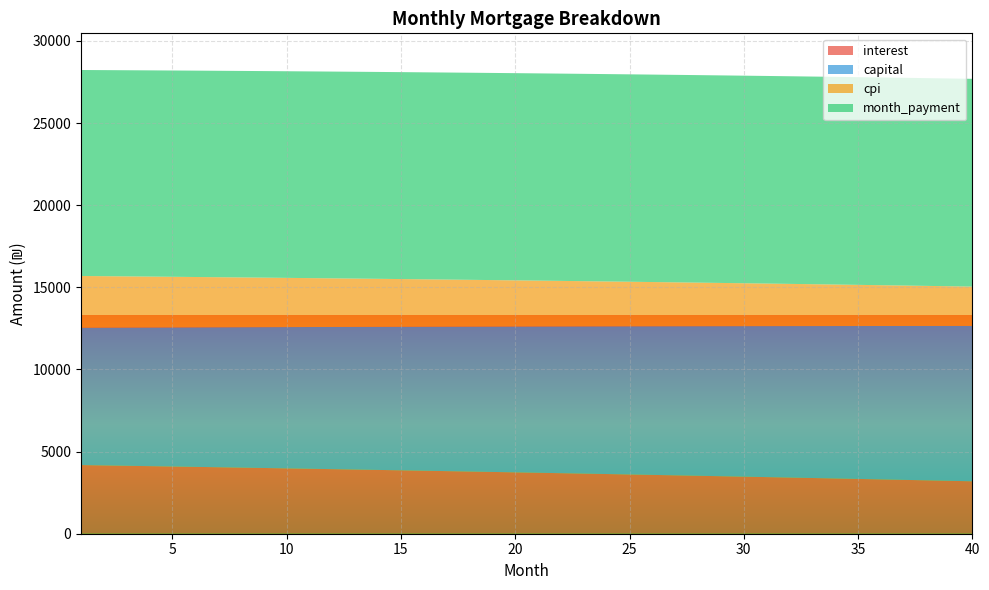

Reading right to left, extract all data points from this chart.

interest: 40=3191.7	39=3220.9	38=3249.8	37=3278.6	36=3307.2	35=3335.5	34=3363.7	33=3391.6	32=3419.3	31=3446.8	30=3474.1	29=3501.2	28=3528.1	27=3554.7	26=3581.2	25=3607.5	24=3633.6	23=3659.4	22=3685.1	21=3710.6	20=3735.9	19=3760.9	18=3785.8	17=3810.5	16=3835.0	15=3859.3	14=3883.4	13=3907.3	12=3931.1	11=3954.6	10=3978.0	9=4001.1	8=4024.1	7=4046.9	6=4069.5	5=4092.0	4=4114.2	3=4136.3	2=4158.2	1=4179.9
capital: 40=9456.8	39=9426.9	38=9397.2	37=9367.5	36=9337.9	35=9308.4	34=9279.1	33=9249.8	32=9220.6	31=9191.5	30=9162.4	29=9133.5	28=9104.7	27=9076.0	26=9047.3	25=9018.7	24=8990.3	23=8961.9	22=8933.6	21=8905.4	20=8877.3	19=8849.3	18=8821.3	17=8793.5	16=8765.7	15=8738.1	14=8710.5	13=8683.0	12=8655.6	11=8628.3	10=8601.0	9=8573.9	8=8546.8	7=8519.8	6=8492.9	5=8466.1	4=8439.4	3=8412.8	2=8386.2	1=8359.7
cpi: 40=2395.7	39=2418.0	38=2440.1	37=2462.1	36=2483.9	35=2505.5	34=2527.0	33=2548.3	32=2569.5	31=2590.5	30=2611.3	29=2632.0	28=2652.5	27=2672.9	26=2693.1	25=2713.1	24=2733.0	23=2752.8	22=2772.4	21=2791.8	20=2811.1	19=2830.3	18=2849.3	17=2868.1	16=2886.8	15=2905.4	14=2923.8	13=2942.1	12=2960.2	11=2978.2	10=2996.0	9=3013.7	8=3031.3	7=3048.7	6=3065.9	5=3083.1	4=3100.1	3=3116.9	2=3133.6	1=3150.2
month_payment: 40=12648.4	39=12647.8	38=12647.0	37=12646.1	36=12645.1	35=12644.0	34=12642.7	33=12641.3	32=12639.9	31=12638.3	30=12636.5	29=12634.7	28=12632.8	27=12630.7	26=12628.5	25=12626.2	24=12623.8	23=12621.3	22=12618.7	21=12616.0	20=12613.2	19=12610.2	18=12607.2	17=12604.0	16=12600.7	15=12597.4	14=12593.9	13=12590.3	12=12586.6	11=12582.9	10=12579.0	9=12575.0	8=12570.9	7=12566.7	6=12562.5	5=12558.1	4=12553.6	3=12549.0	2=12544.3	1=12539.6